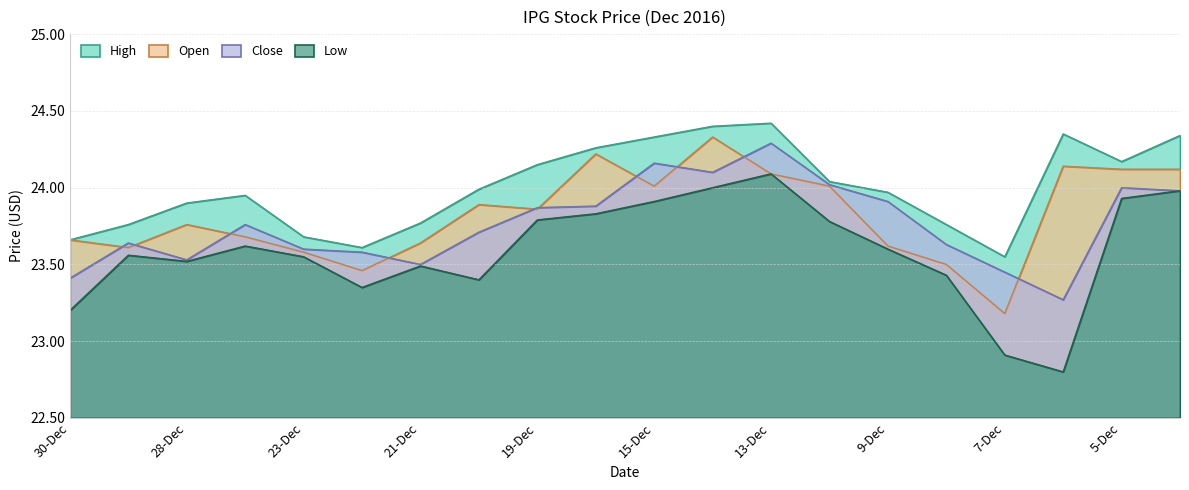

Between 7-Dec and 6-Dec, which is larger?

7-Dec